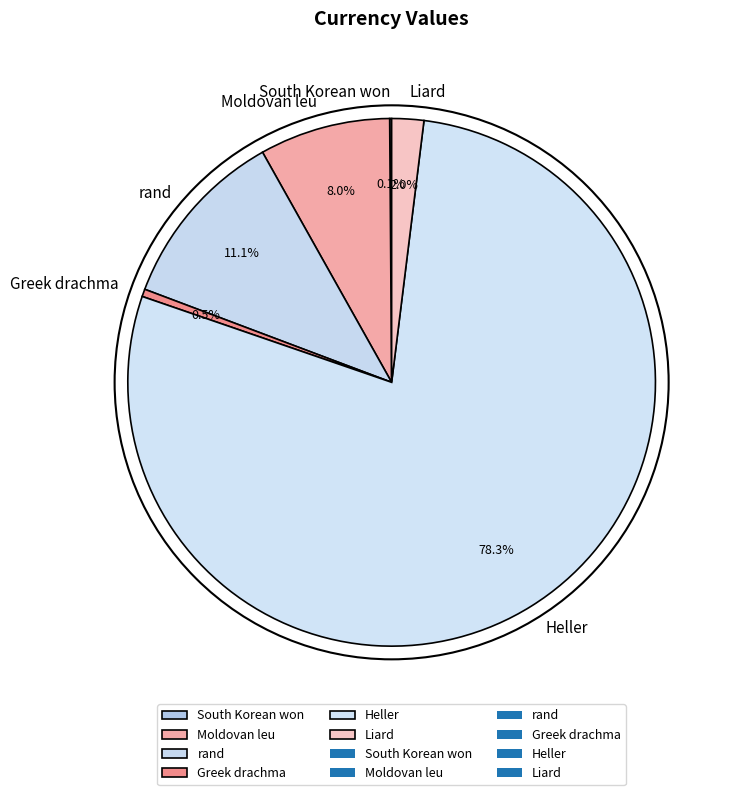

To the nearest percent, what portion does Moldovan leu represent?

8%